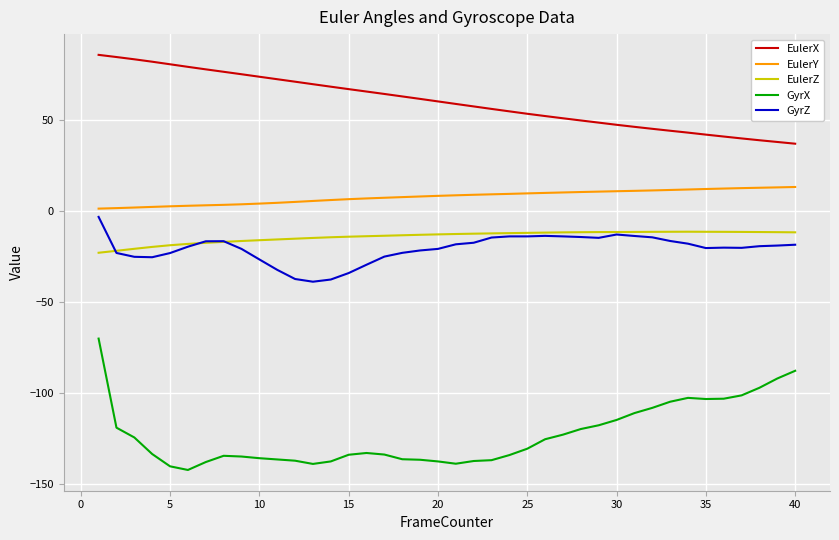

What is the highest value of the GyrZ series?

-3.1